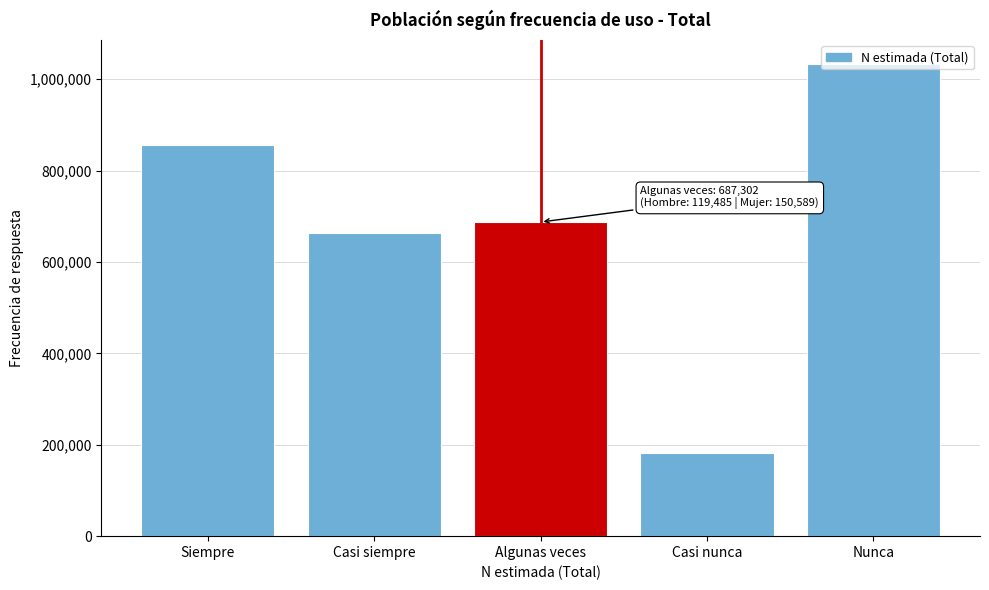

What is the difference between the maximum and minimum values?

852189